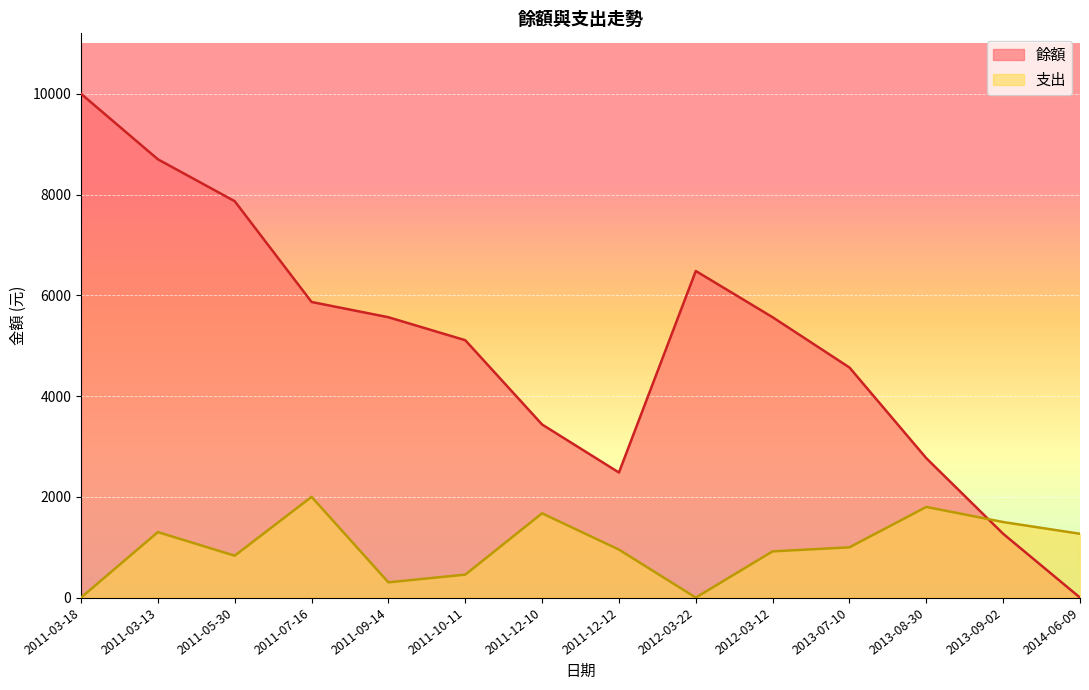

How many data points in 支出 are less than 998?

7